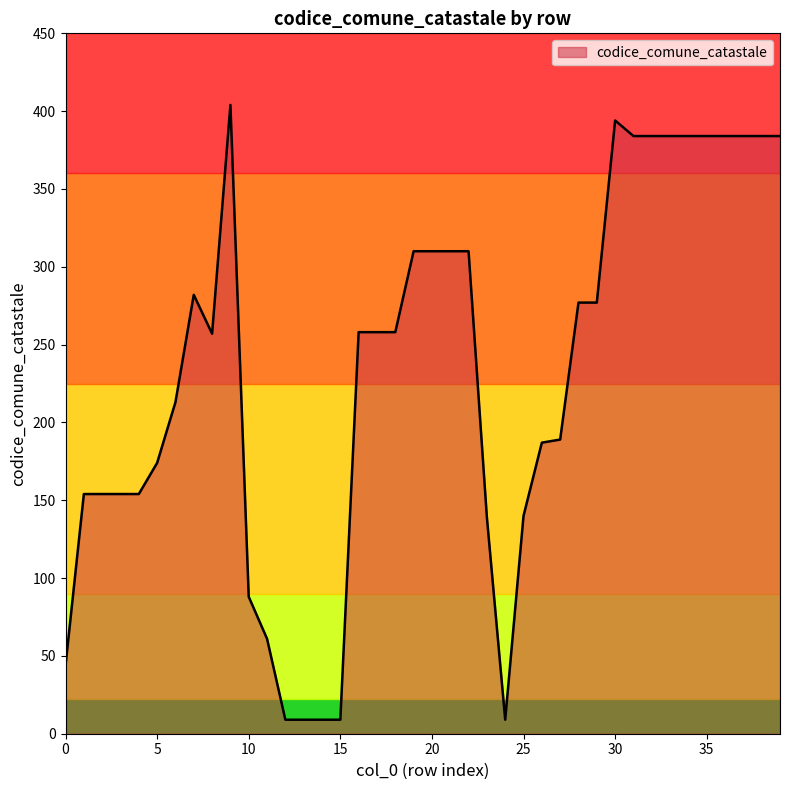

What is the greatest value displayed?

404